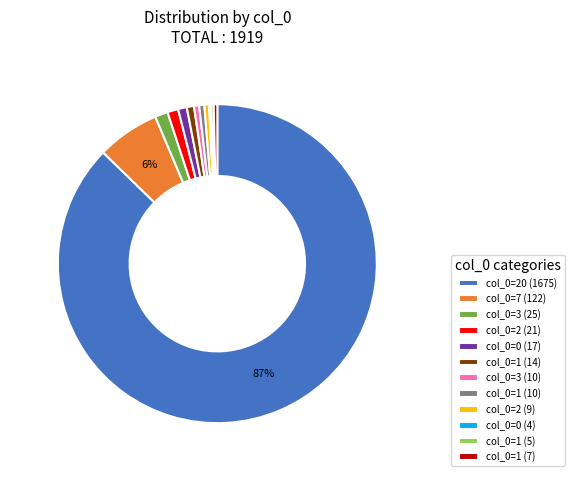

Is it true that col_0=2 (9) is 9% of the pie?

False